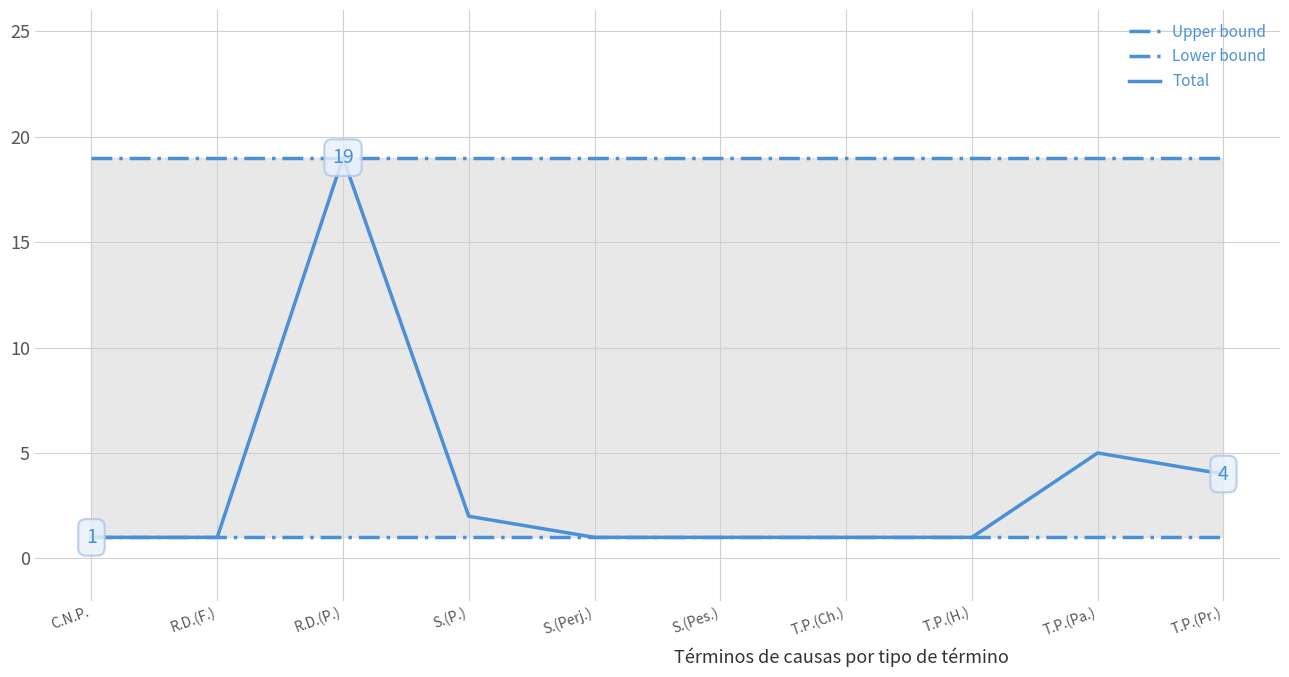

What are all the series names shown in the legend?

Upper bound, Lower bound, Total